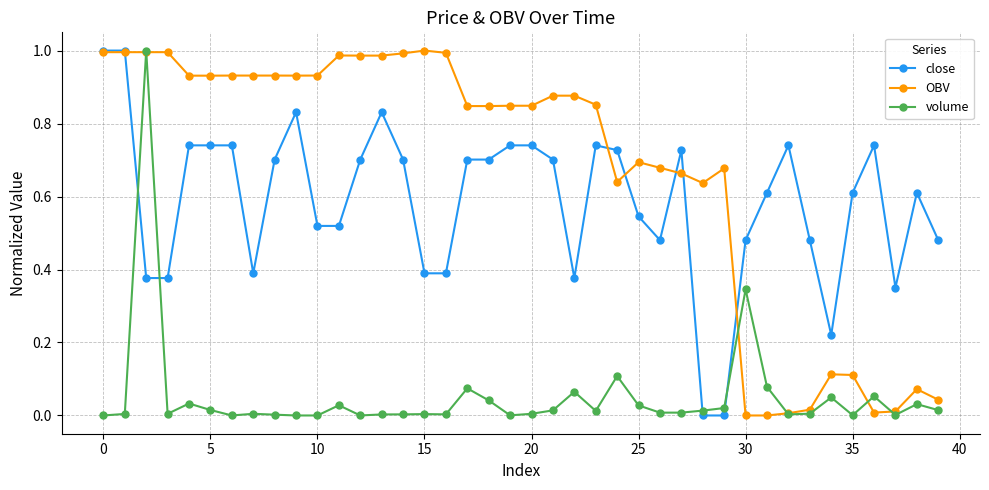

Which series has the largest total across all categories?

OBV